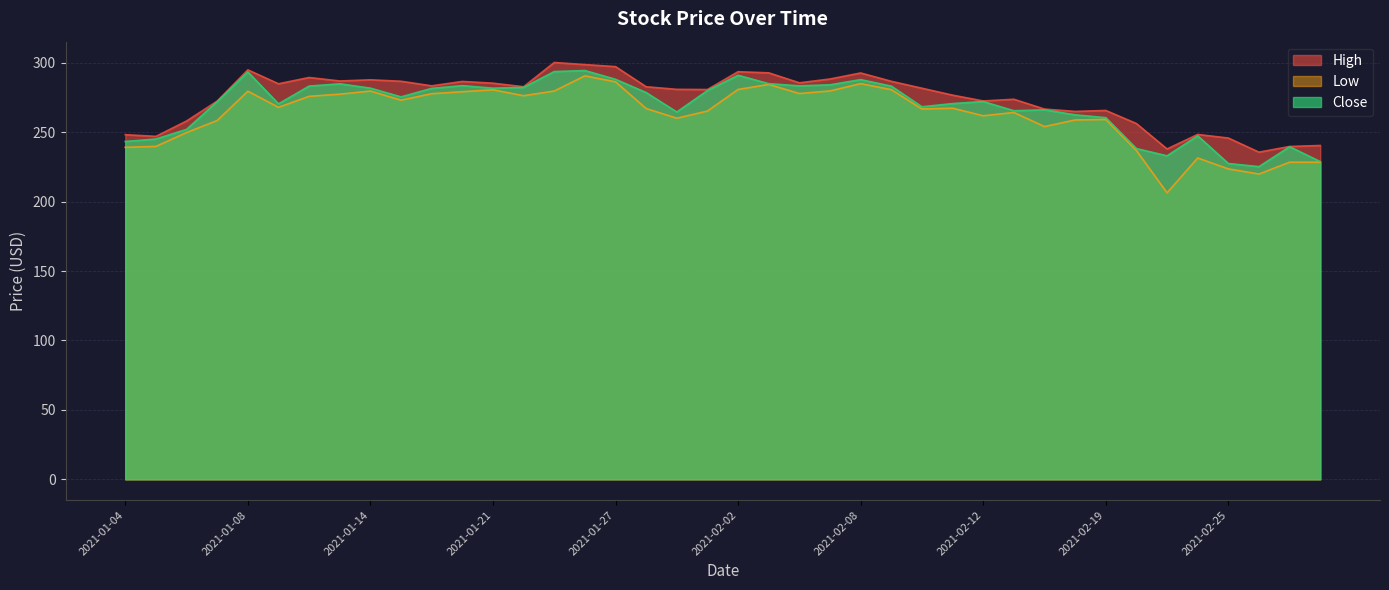

How many lines are shown in the chart?

3